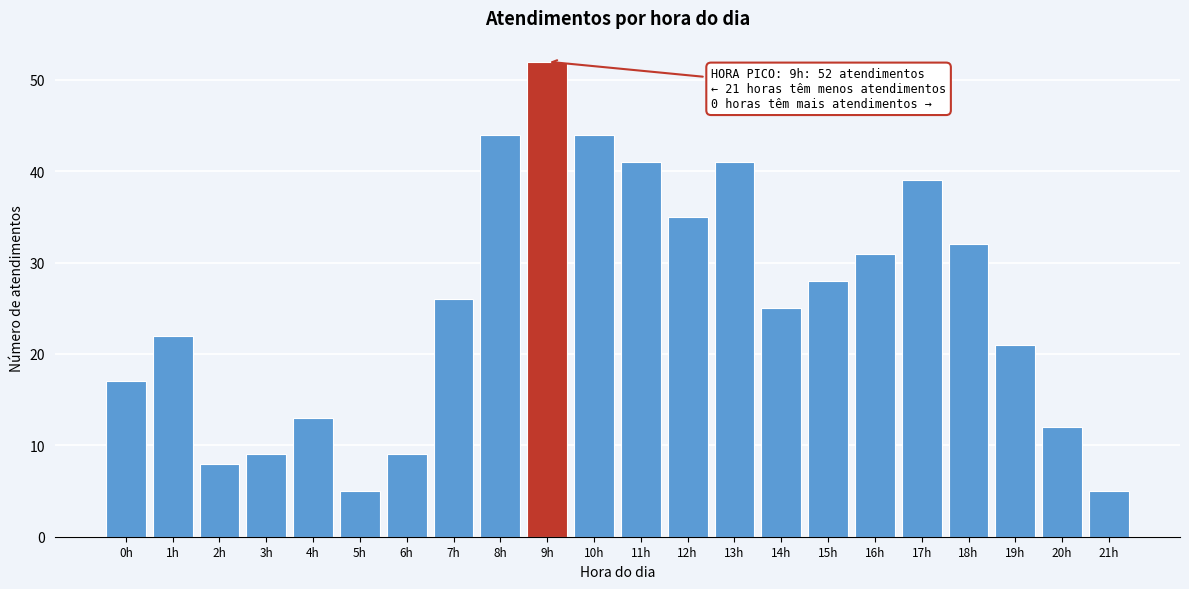

Reading left to right, transcribe all the data shown in this chart.

17	22	8	9	13	5	9	26	44	52	44	41	35	41	25	28	31	39	32	21	12	5